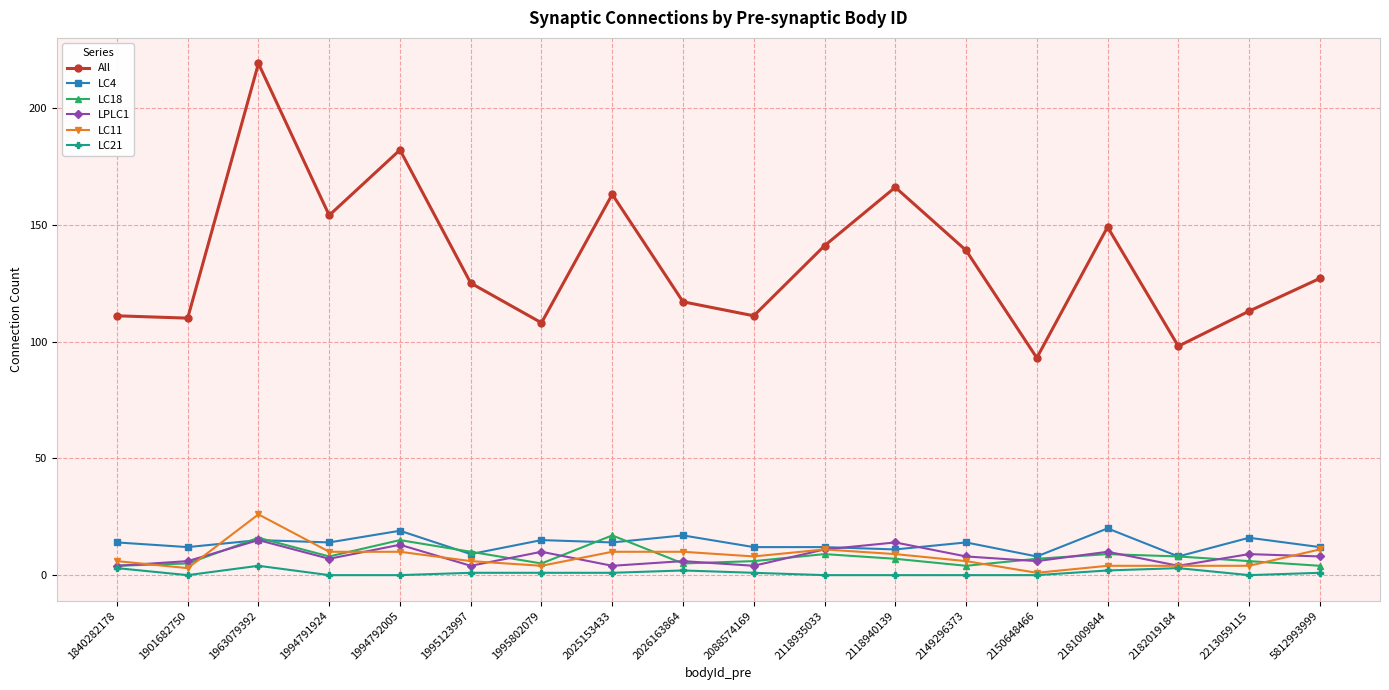

True or false: LC11 and All cross at least once.

False